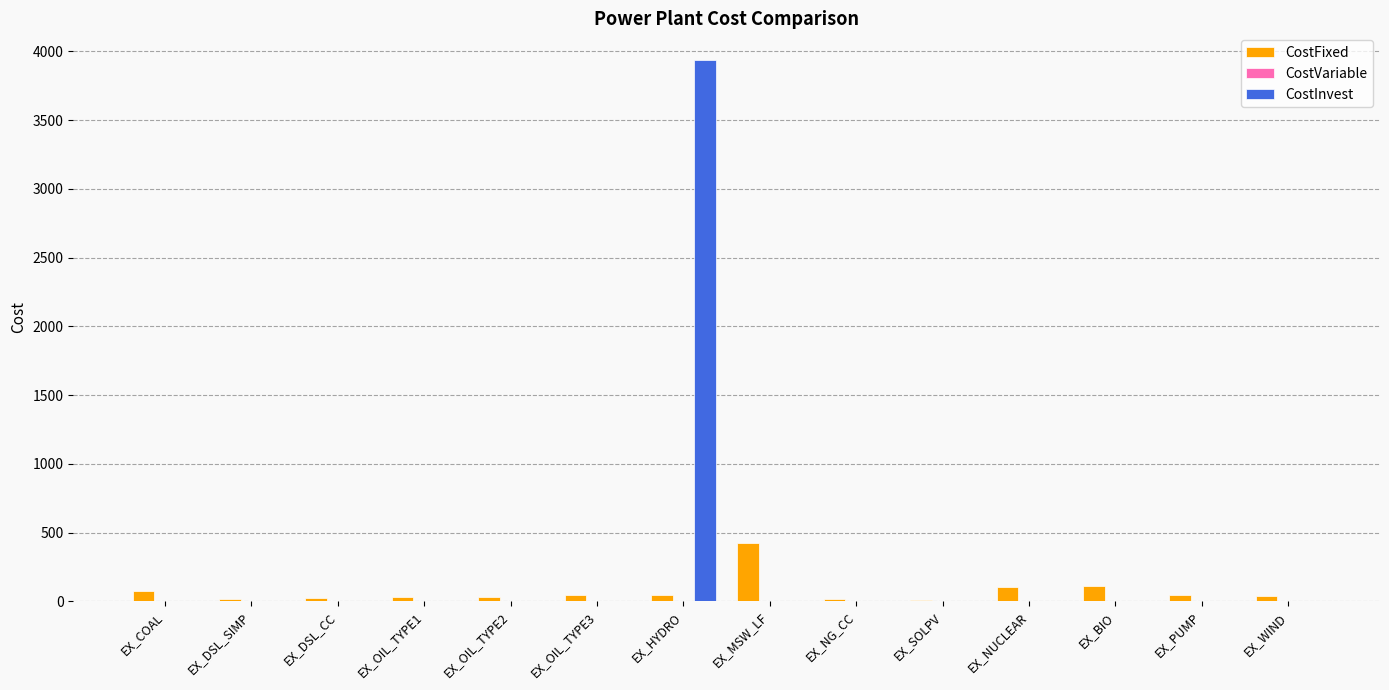

True or false: CostInvest has a value of -1537.6 at EX_OIL_TYPE2.

False